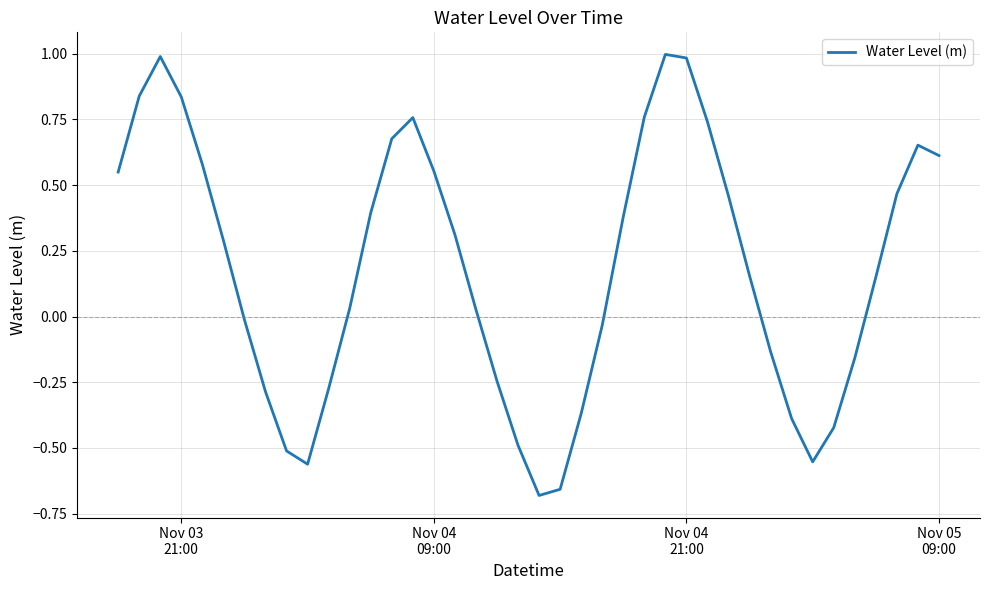

How many distinct data groups are displayed?

1